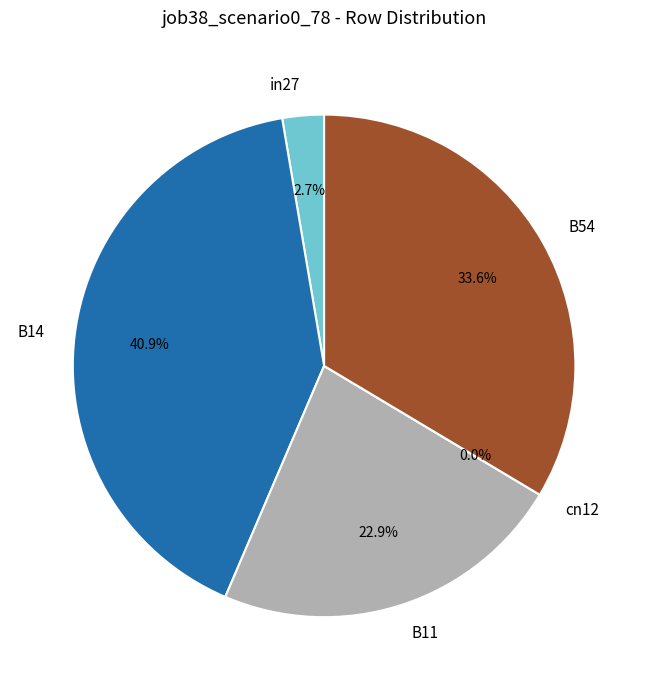

The B11 slice represents 23% of the pie. True or false?

True